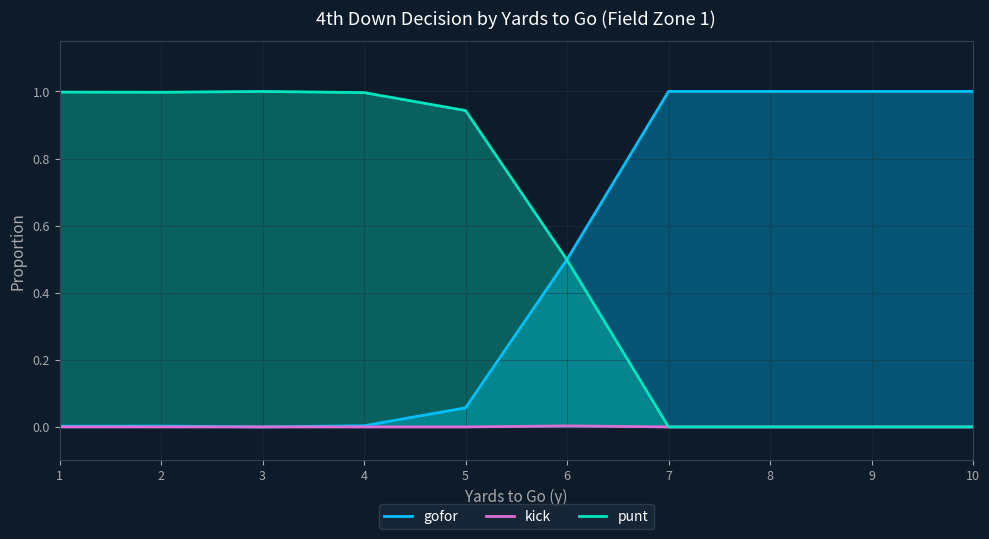

What is the value of the gofor point at the 7th from the left?

1.0